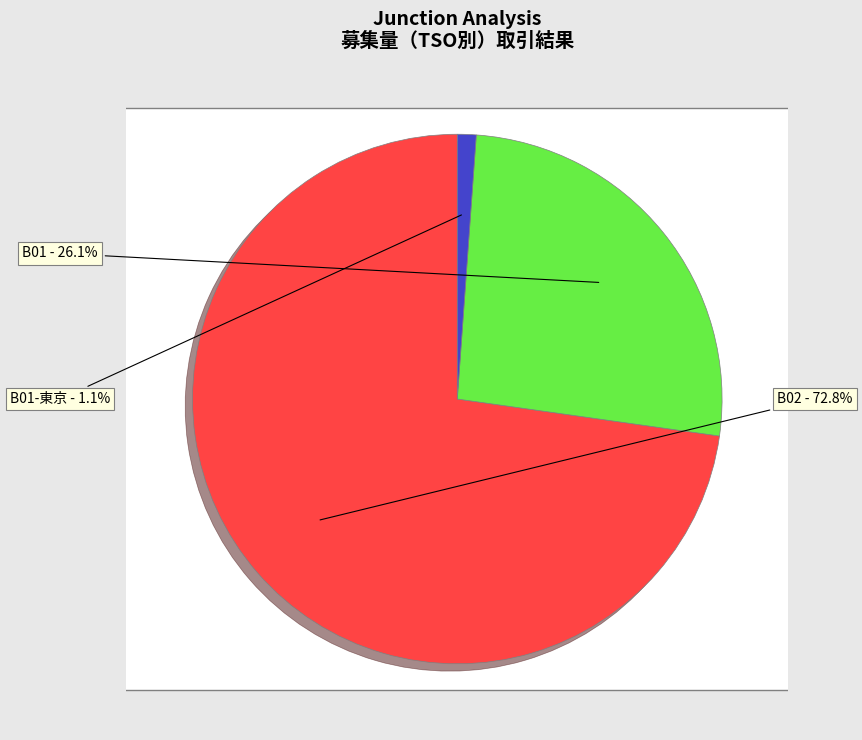

How many segments does this pie chart have?

3